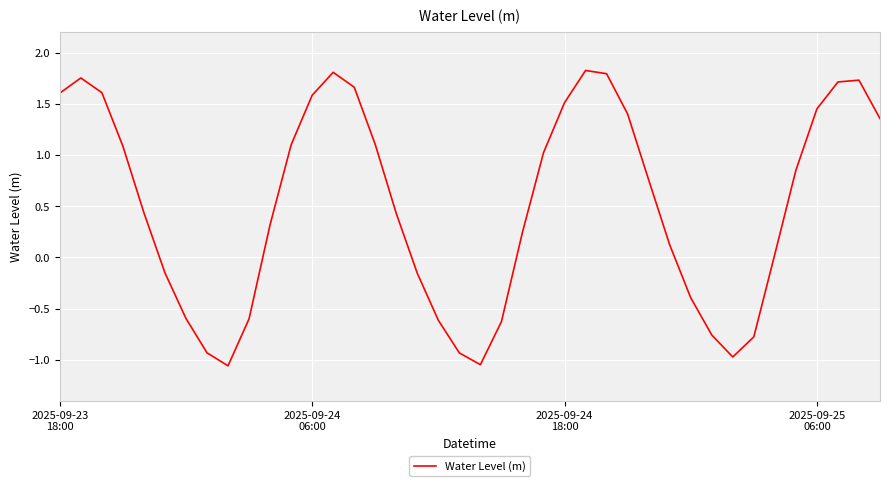

What is the difference between the maximum and minimum values?

2.9